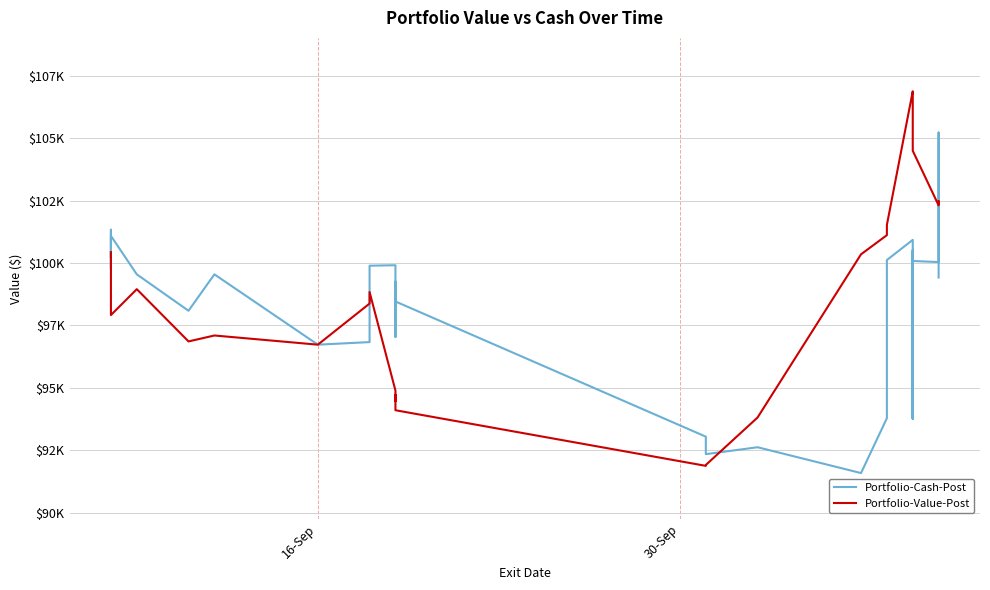

What is the minimum value for Portfolio-Value-Post?

91881.0